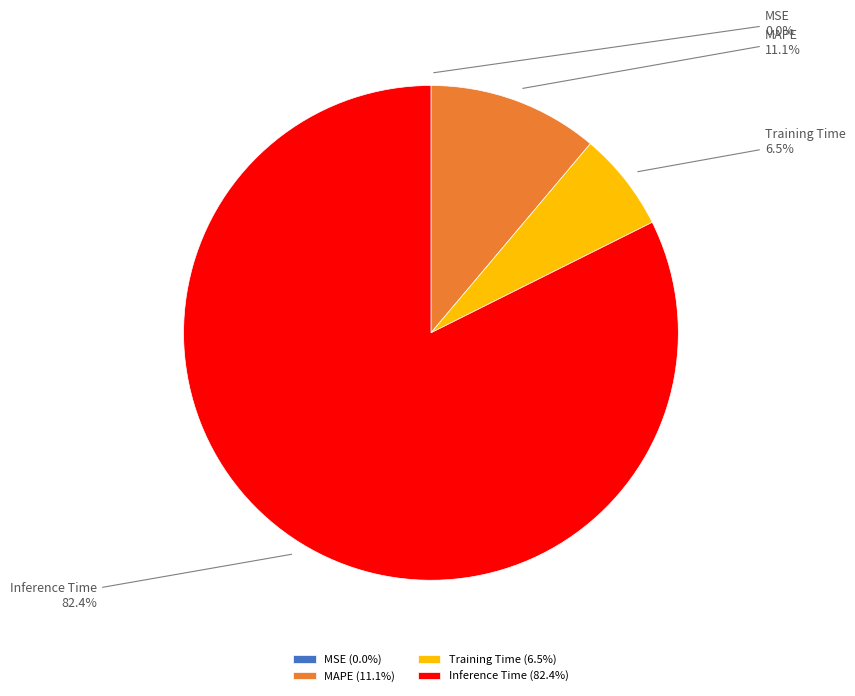

Does Training Time represent more than half of the total?

No